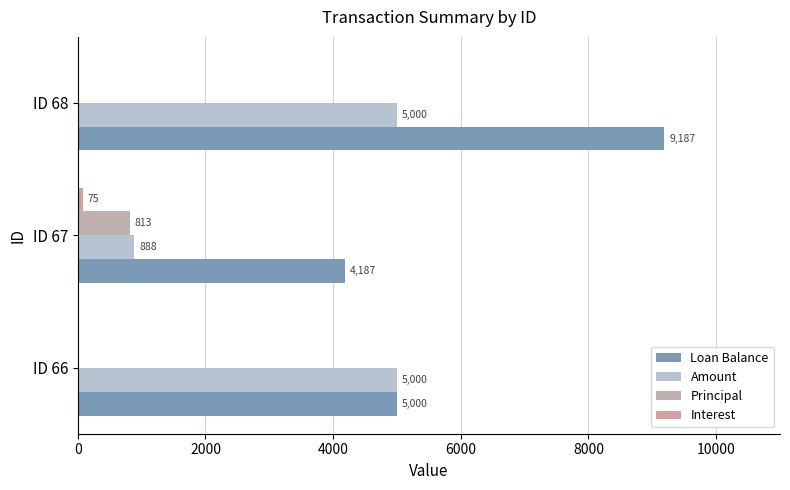

Count the number of categories in the chart.

3